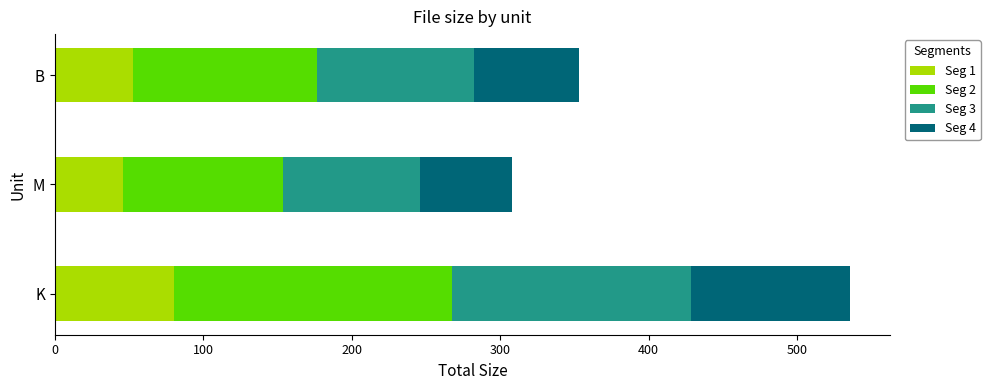

At which category is the sum across all series the highest?

K